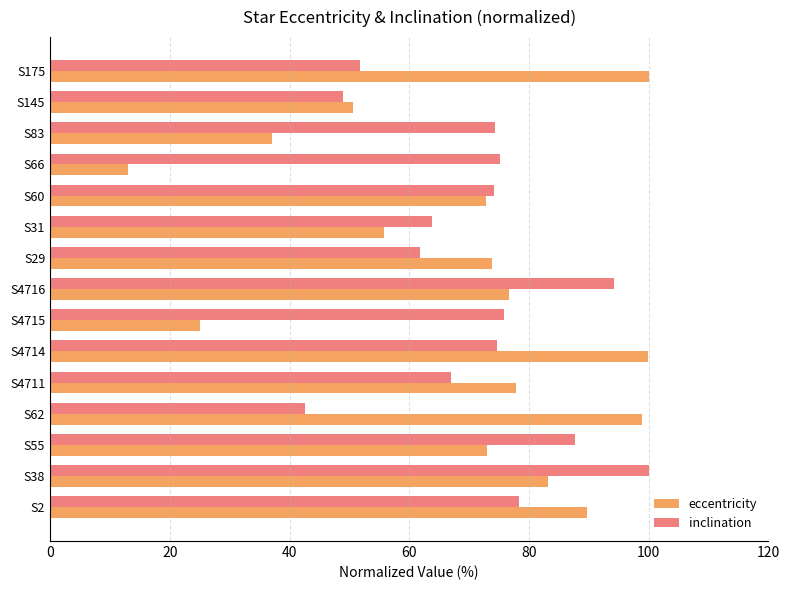

Between S62 and S145, which series saw the biggest shift?

eccentricity